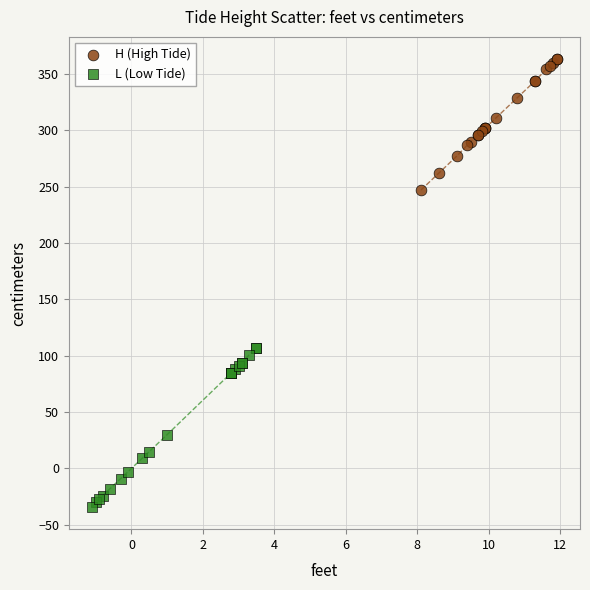

Which series reaches the maximum Y coordinate?

H (High Tide)